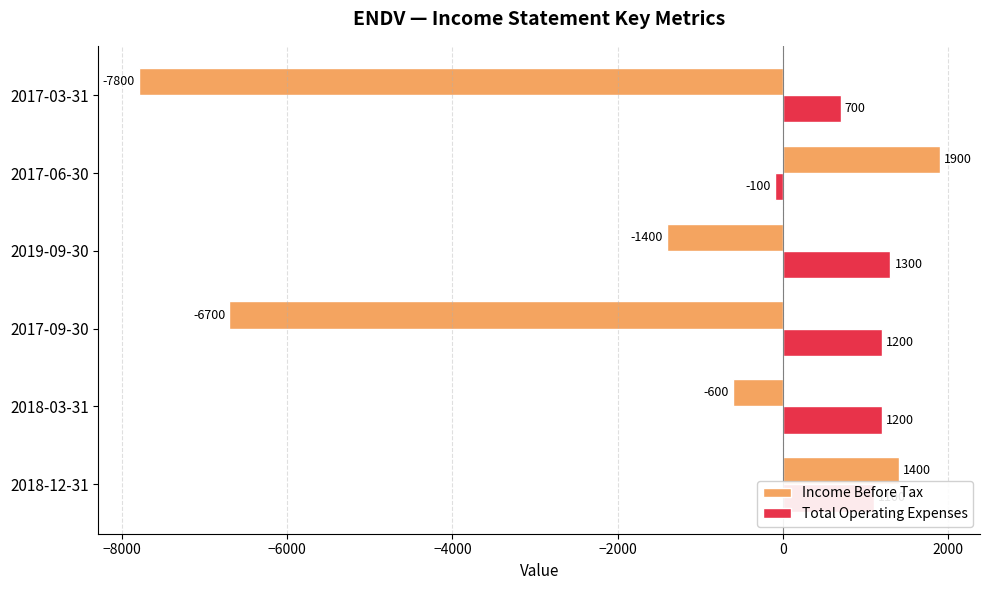

The Income Before Tax series shows -600 at 2018-03-31. True or false?

True